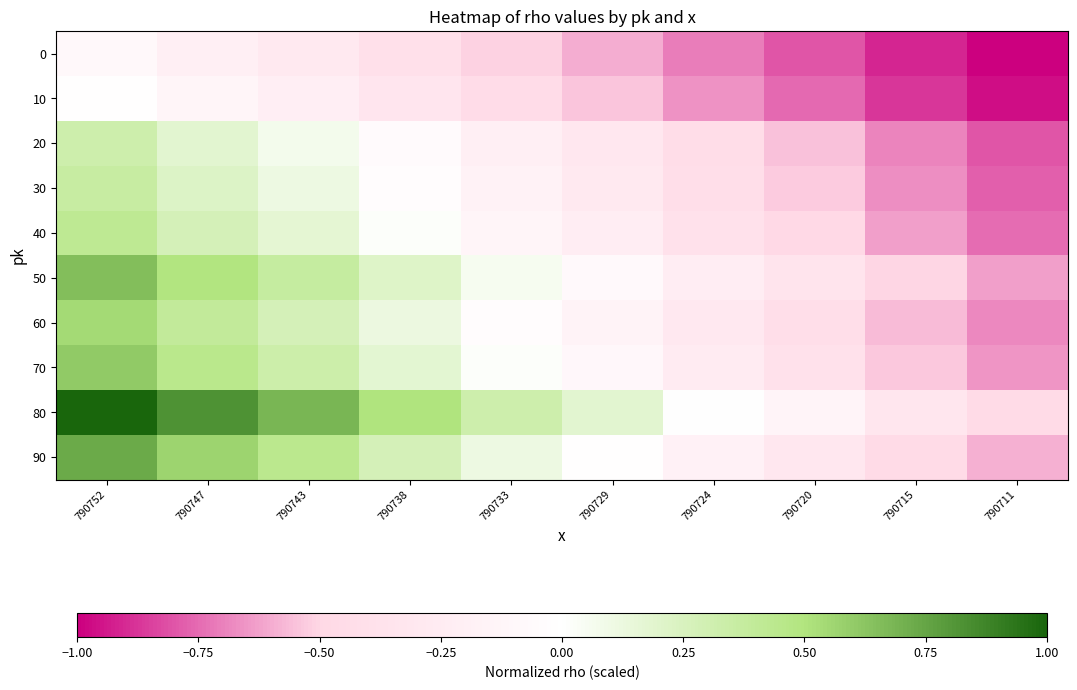

Which has a higher value, 790747 or 790711?

790747